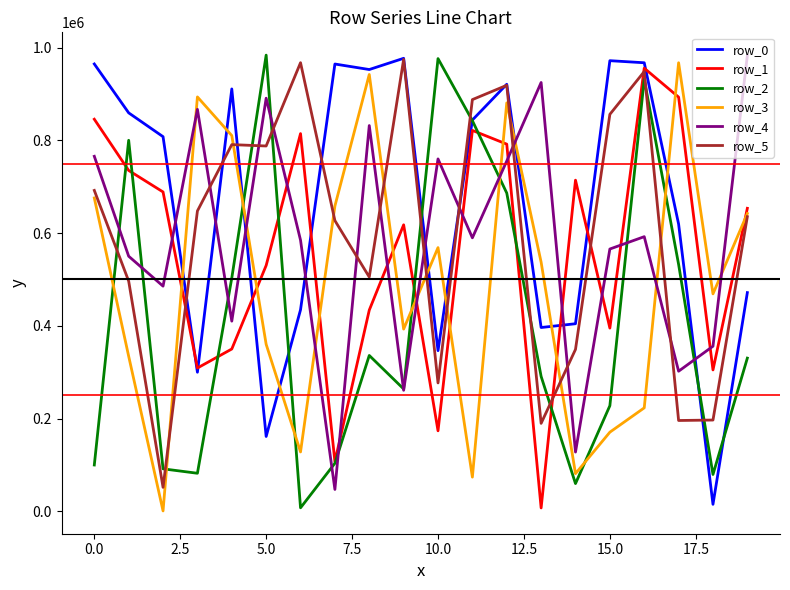

What is the maximum value shown in the chart?

984007